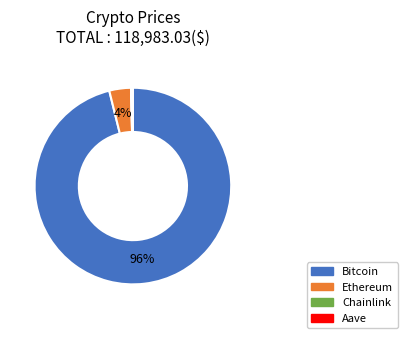

Does any single category account for the majority?

Yes